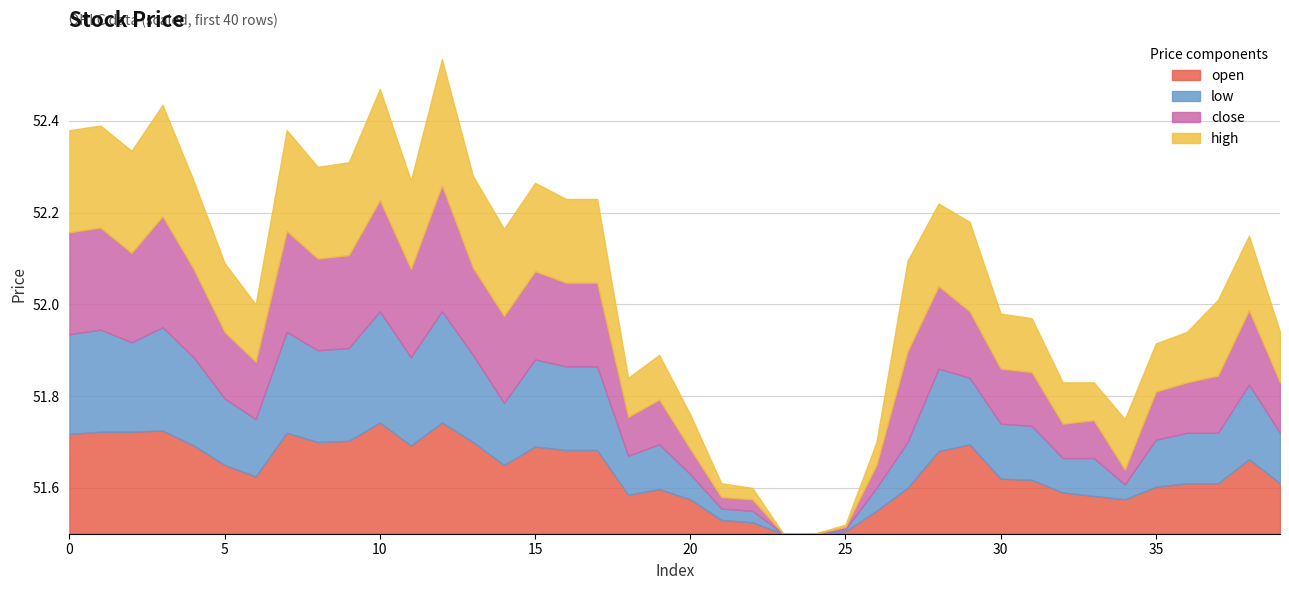

Which category has the highest value in the open series?

10